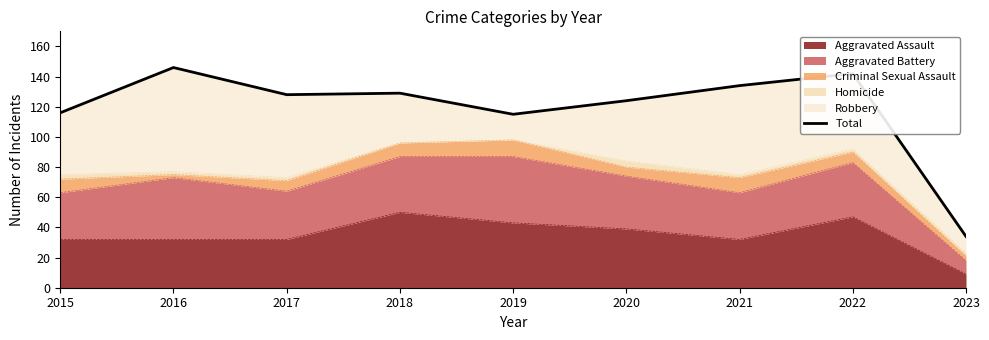

What is the greatest value displayed?

146